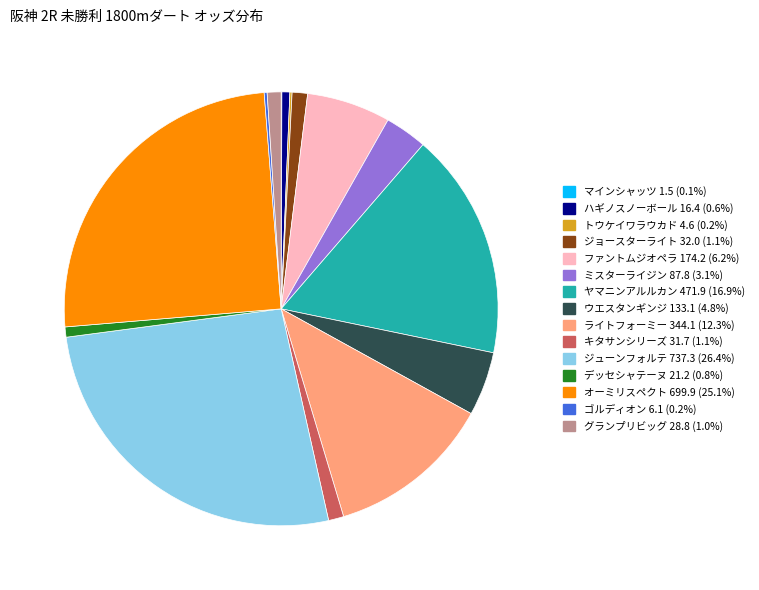

Is the sum of グランプリビッグ 28.8 (1.0%) and ファントムジオペラ 174.2 (6.2%) greater than half?

No